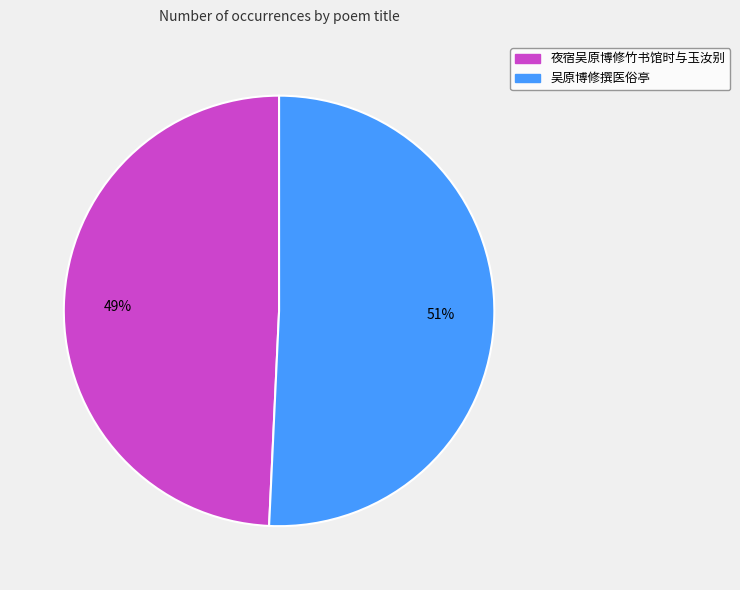

Is the sum of 吴原博修撰医俗亭 and 夜宿吴原博修竹书馆时与玉汝别 greater than half?

Yes